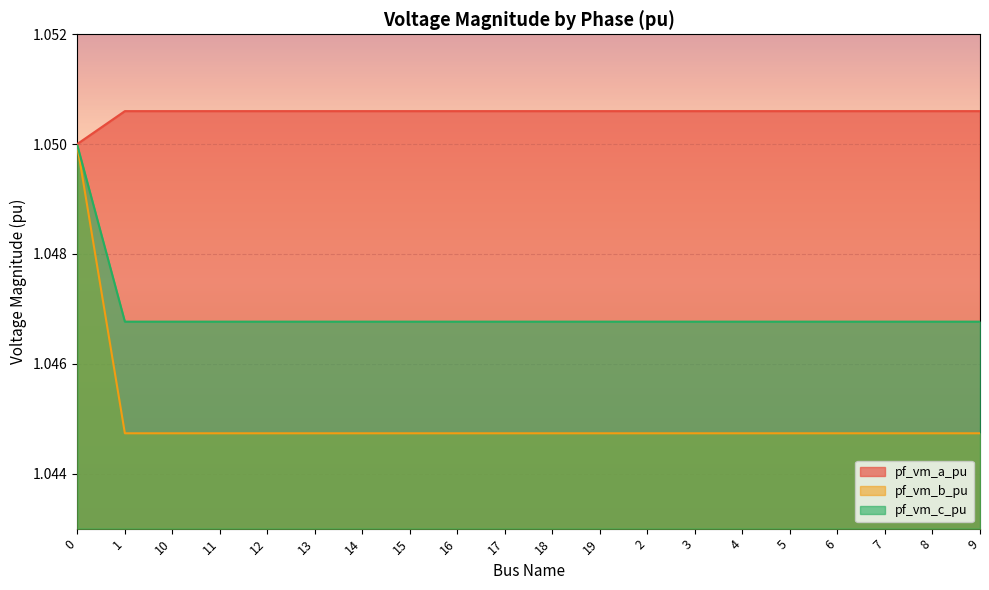

What is the sum of all pf_vm_b_pu values?

20.9